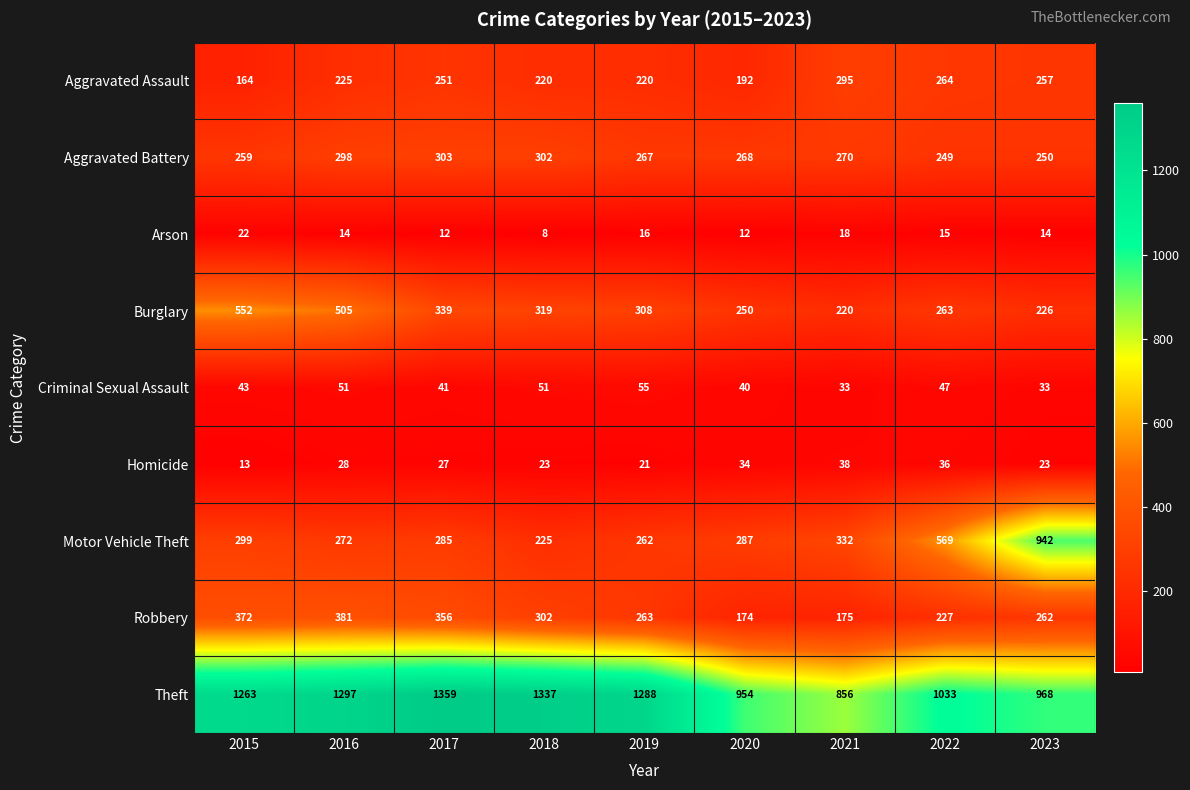

What value does the Homicide series have at 2021, to the nearest 5?

40